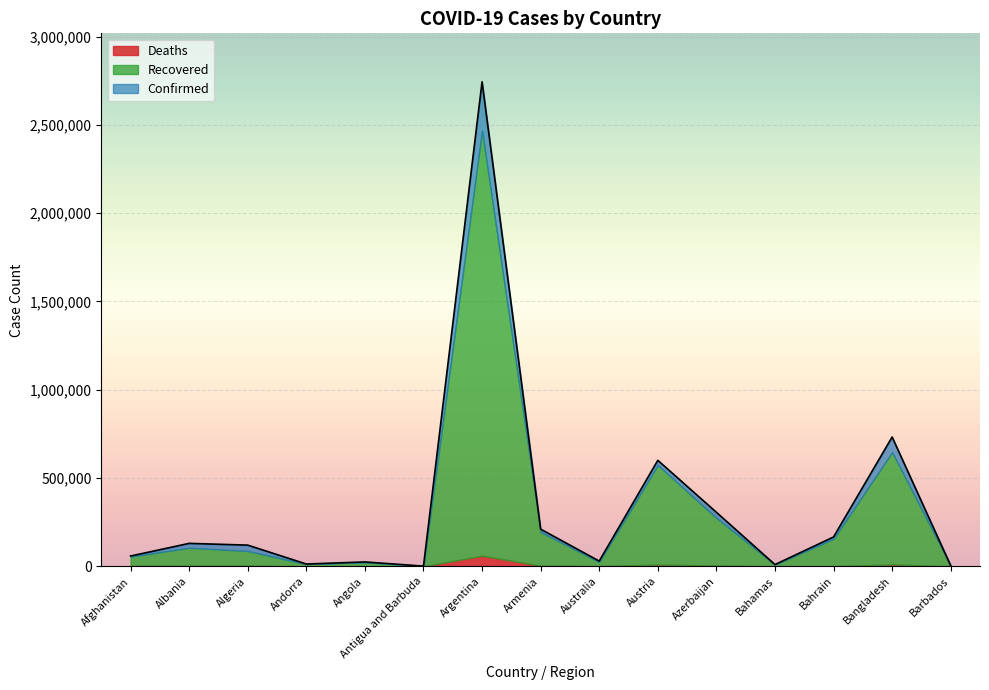

How many data points in Deaths are above 2353?

7